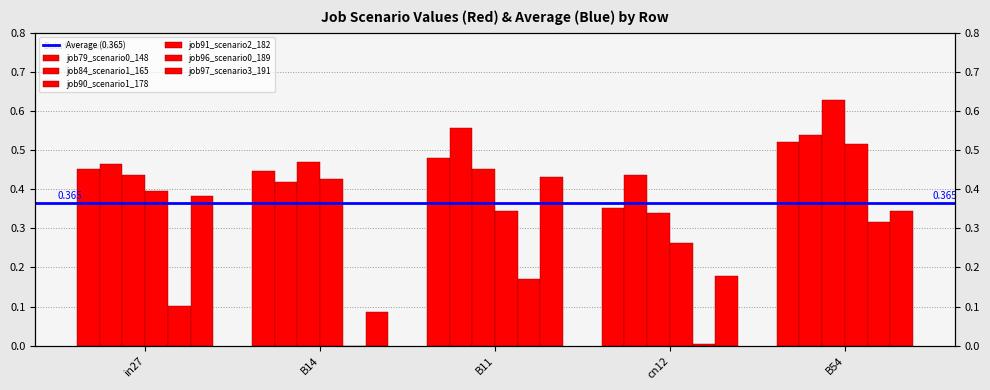

What is the minimum value for job97_scenario3_191?

0.1